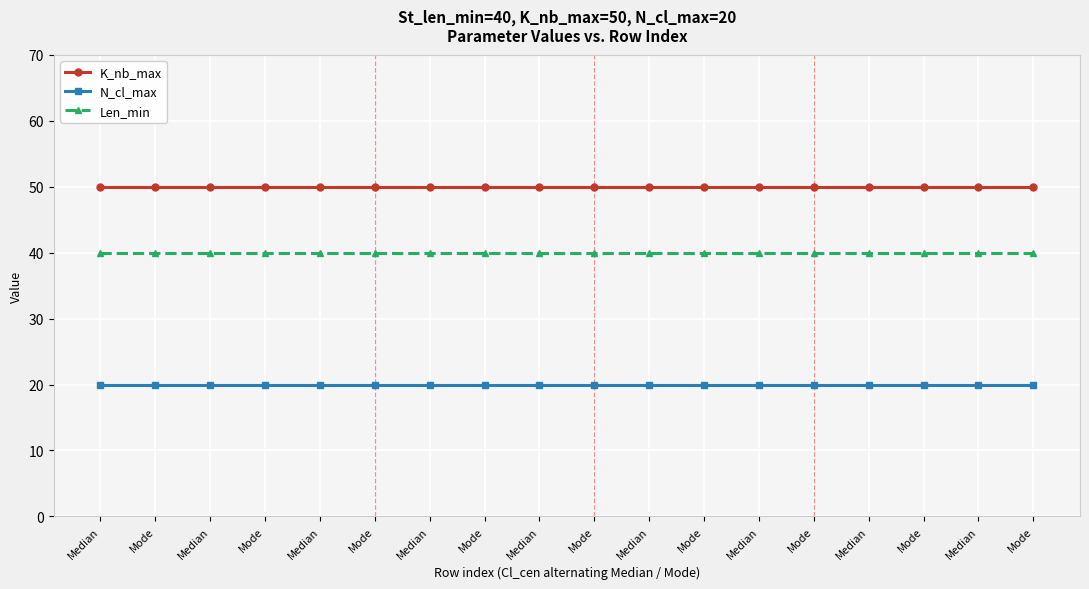

Does the chart display data point markers on the line(s)?

Yes